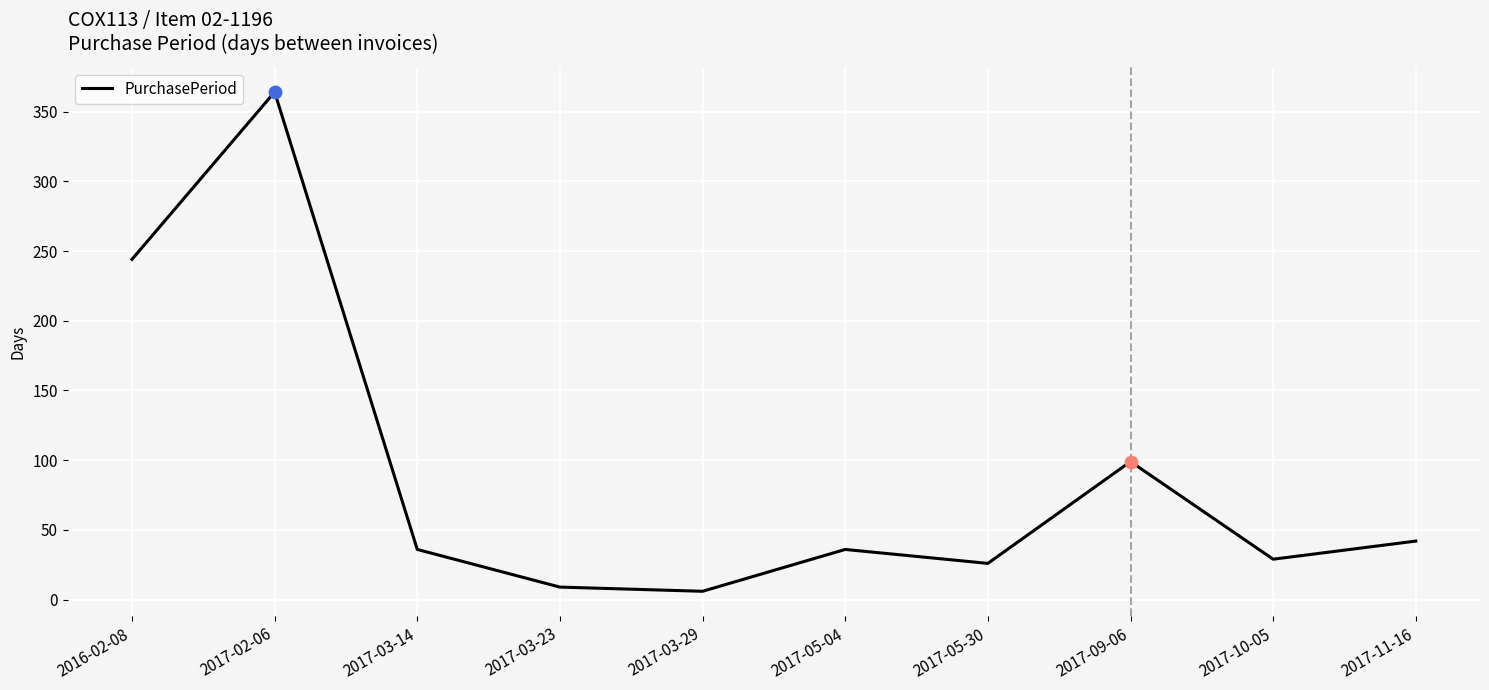

Approximately how many times larger is the value at 2016-02-08 compared to 2017-03-14?

6.8